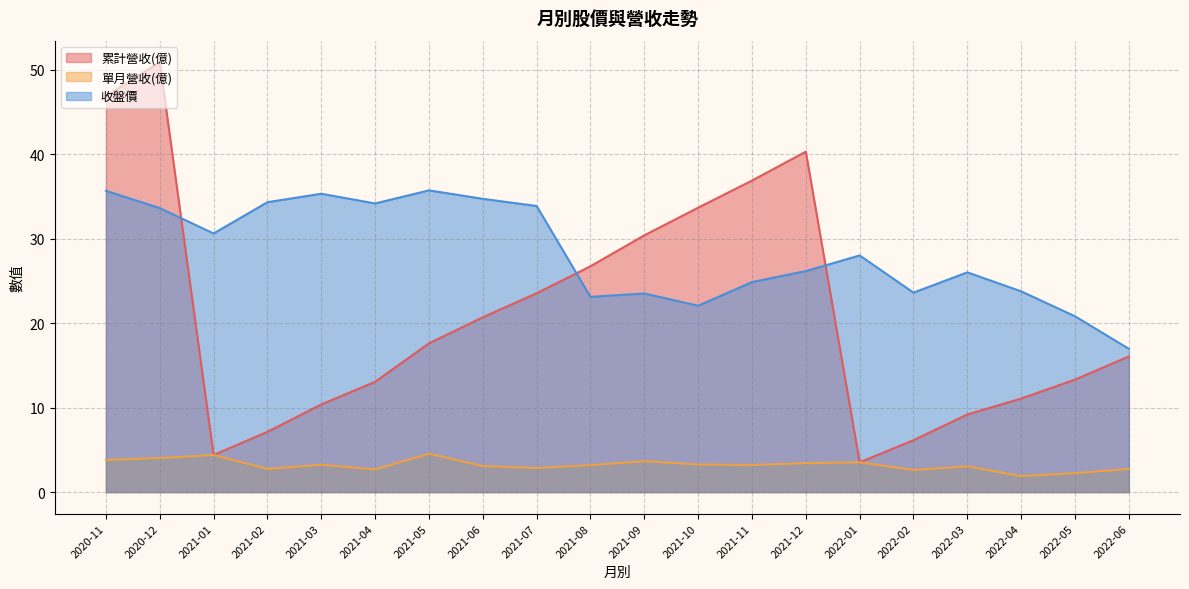

What is the sum of the 單月營收(億) values at 2021-08 and 2020-12?

7.2